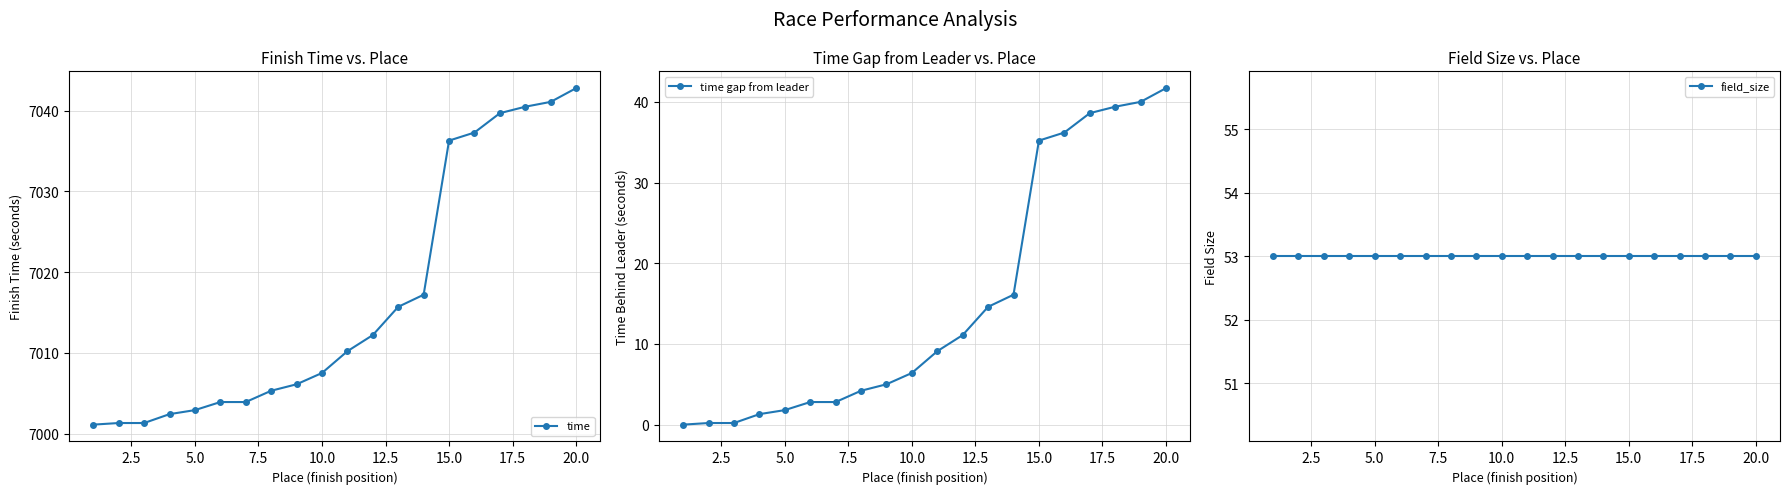

True or false: time gap from leader and field_size cross at least once.

False